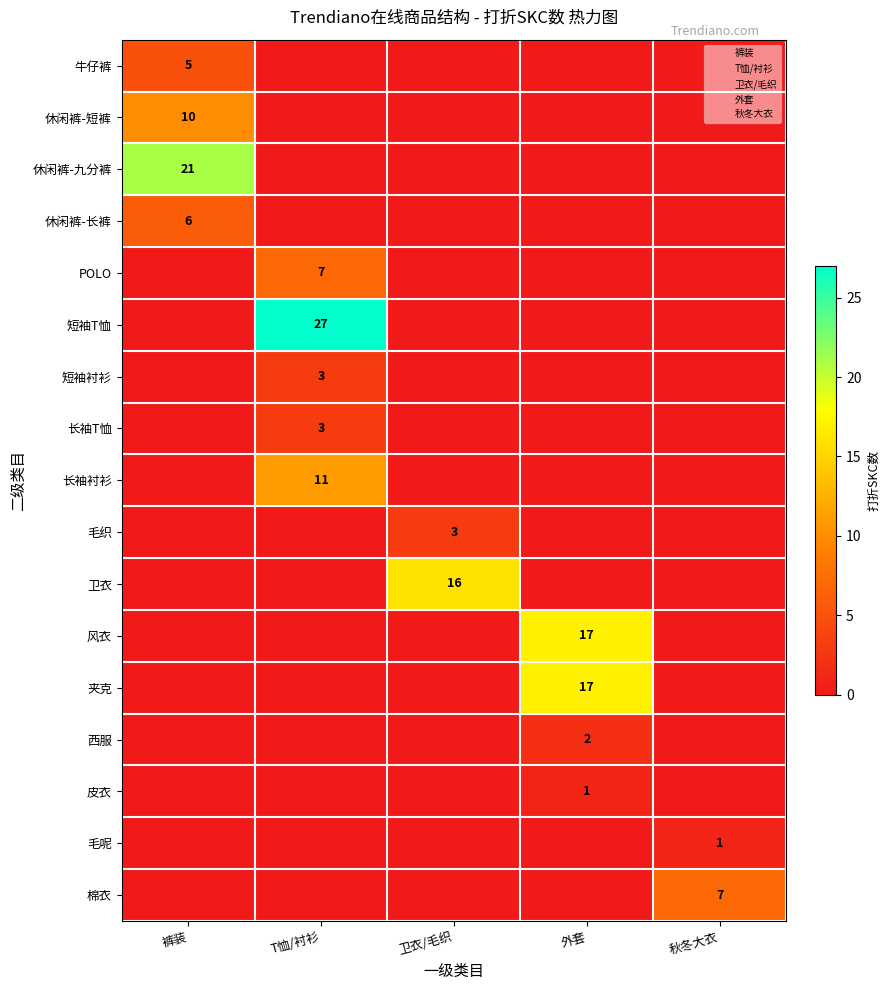

The 牛仔裤 series shows 5 at 裤装. True or false?

True